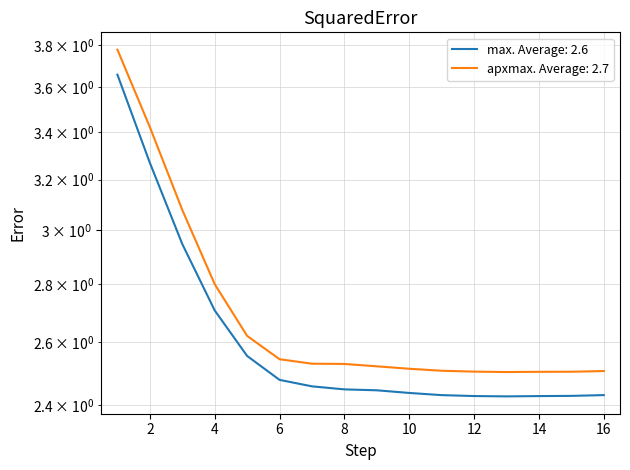

Where is apxmax nearest to the value 3?

3